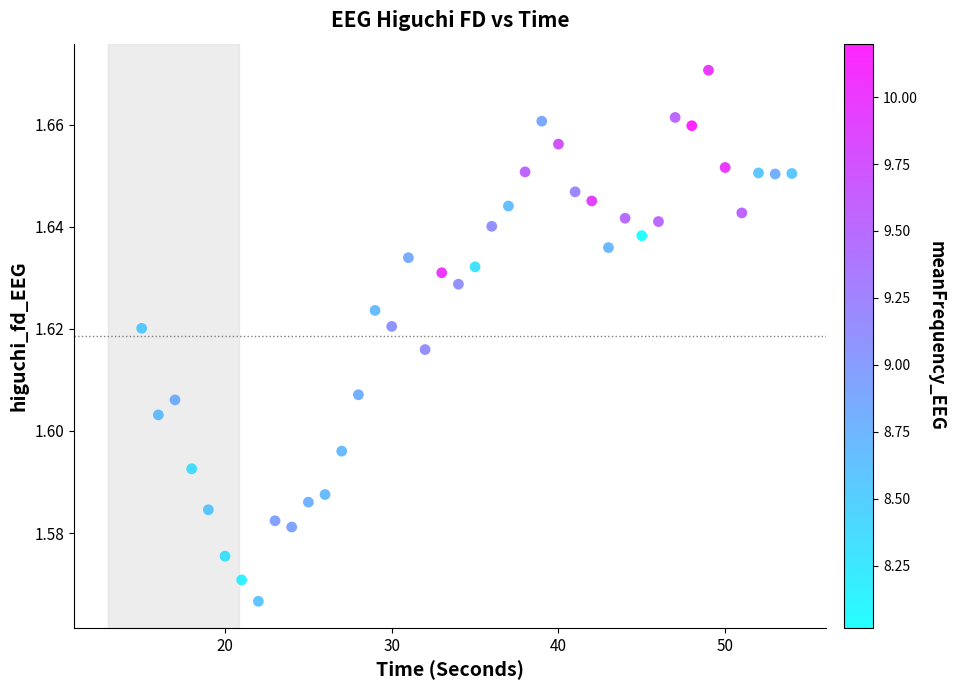

What is the range of X values (max minus min)?

39.0